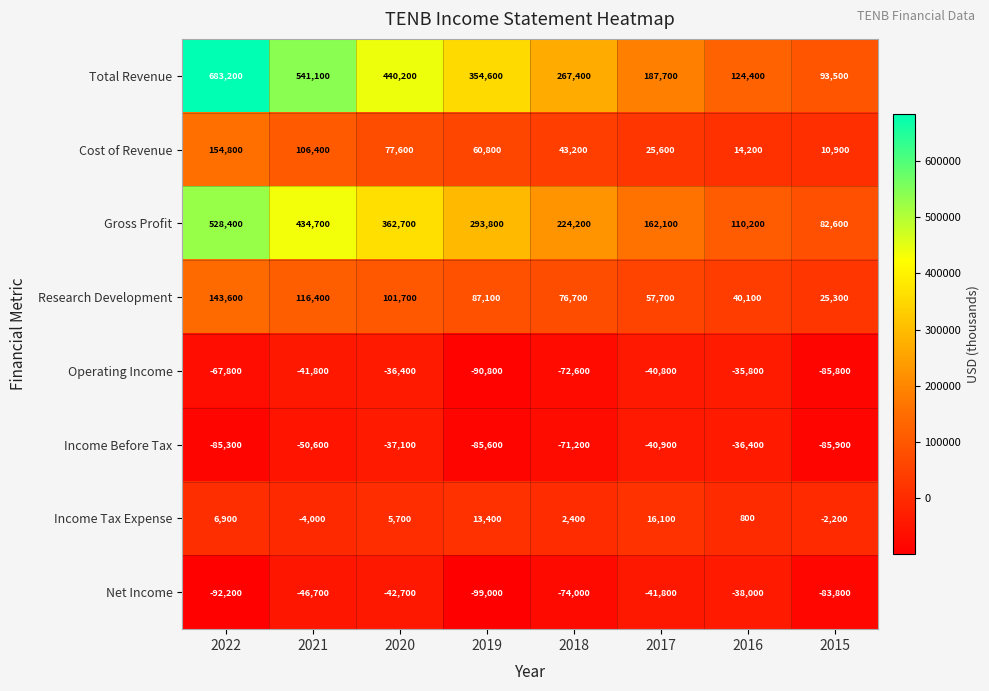

The value of Cost of Revenue at 2019 is 60800. True or false?

True